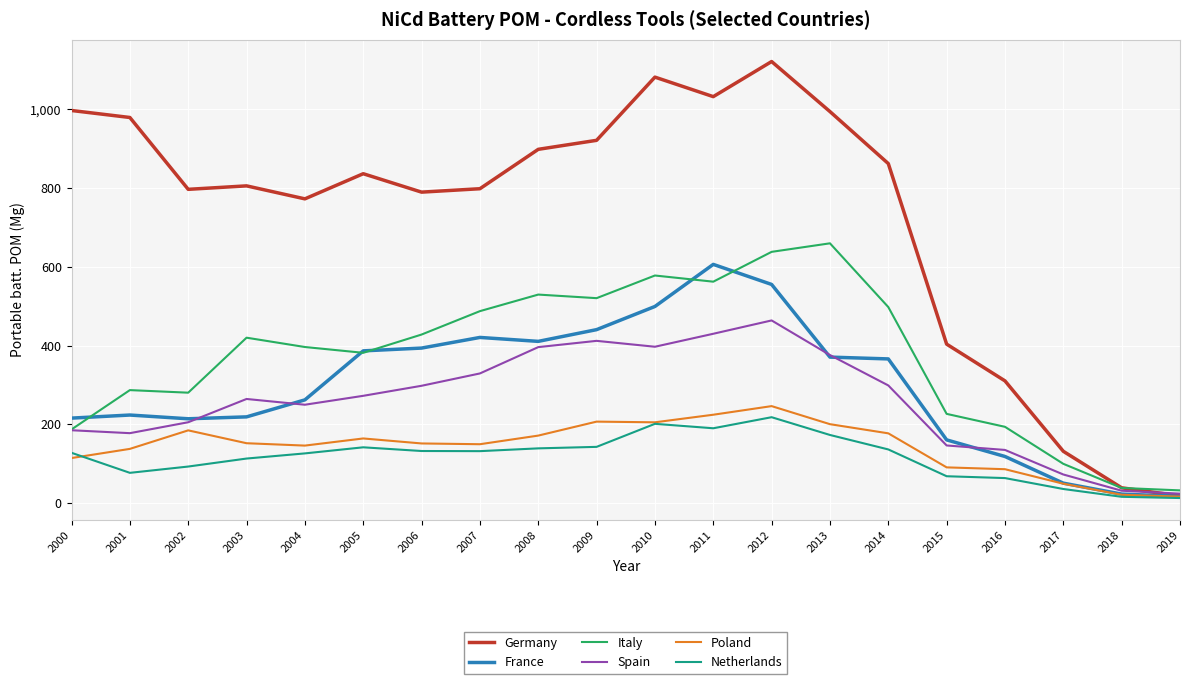

Between 2003 and 2016, which series saw the biggest shift?

Germany